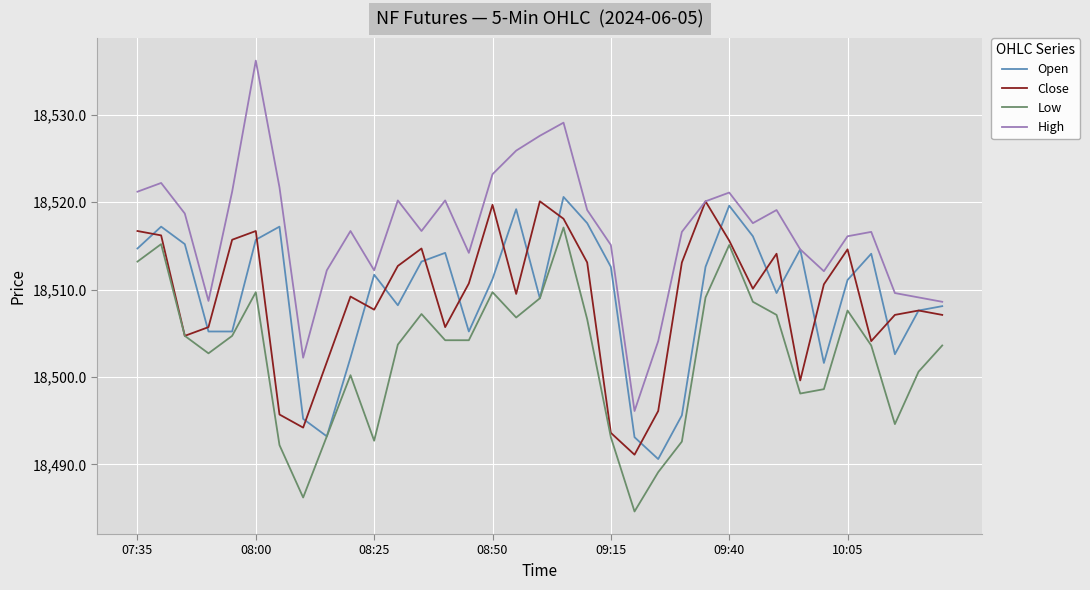

Which series has the largest range (max minus min)?

High